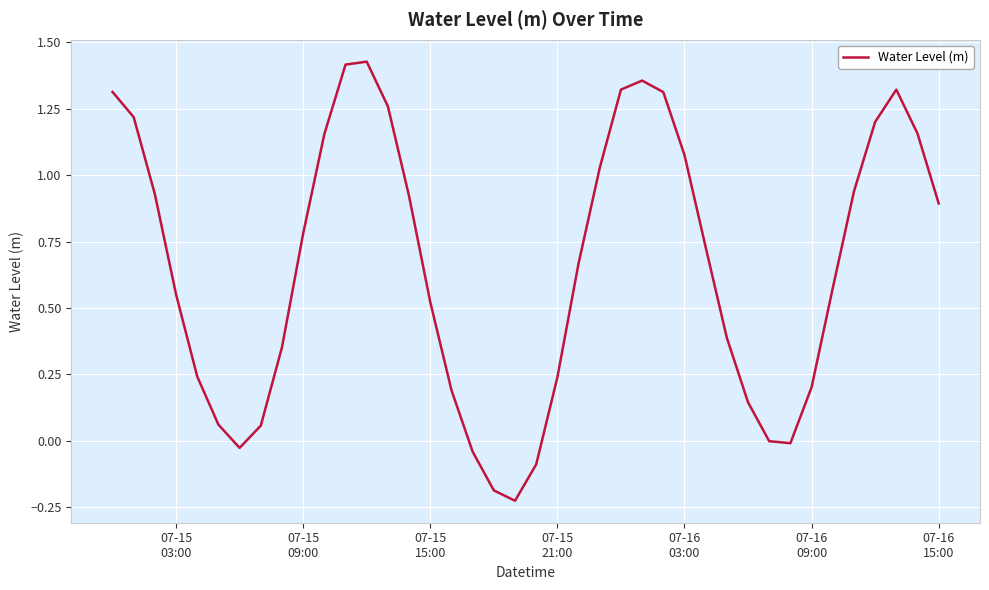

What is the difference between the maximum and minimum values?

1.7